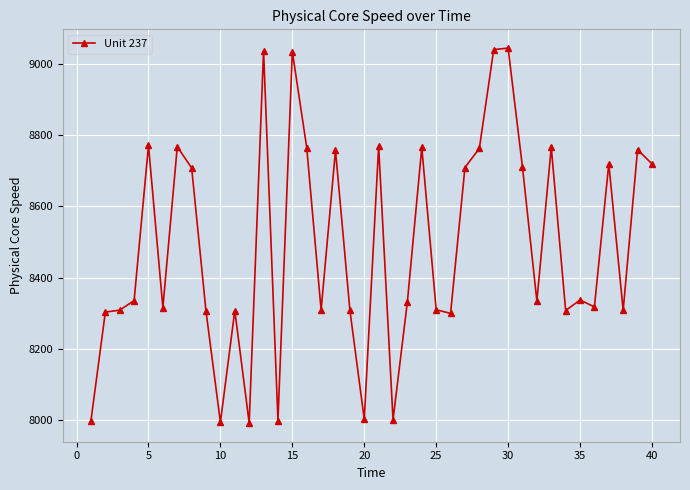

True or false: there are more than 1 points higher than both neighbors.

True